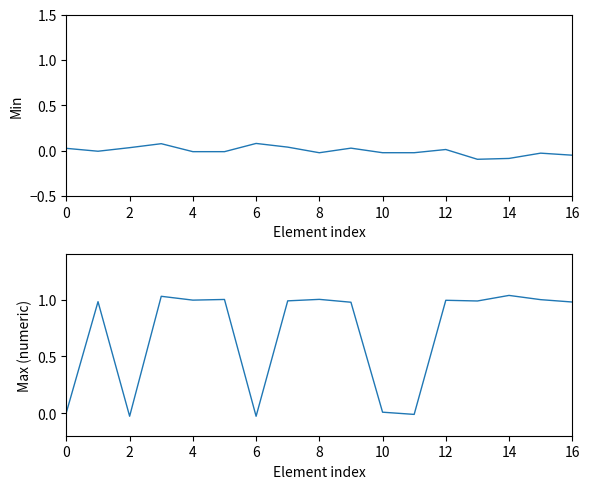

Between 9 and 12, which is larger?

9